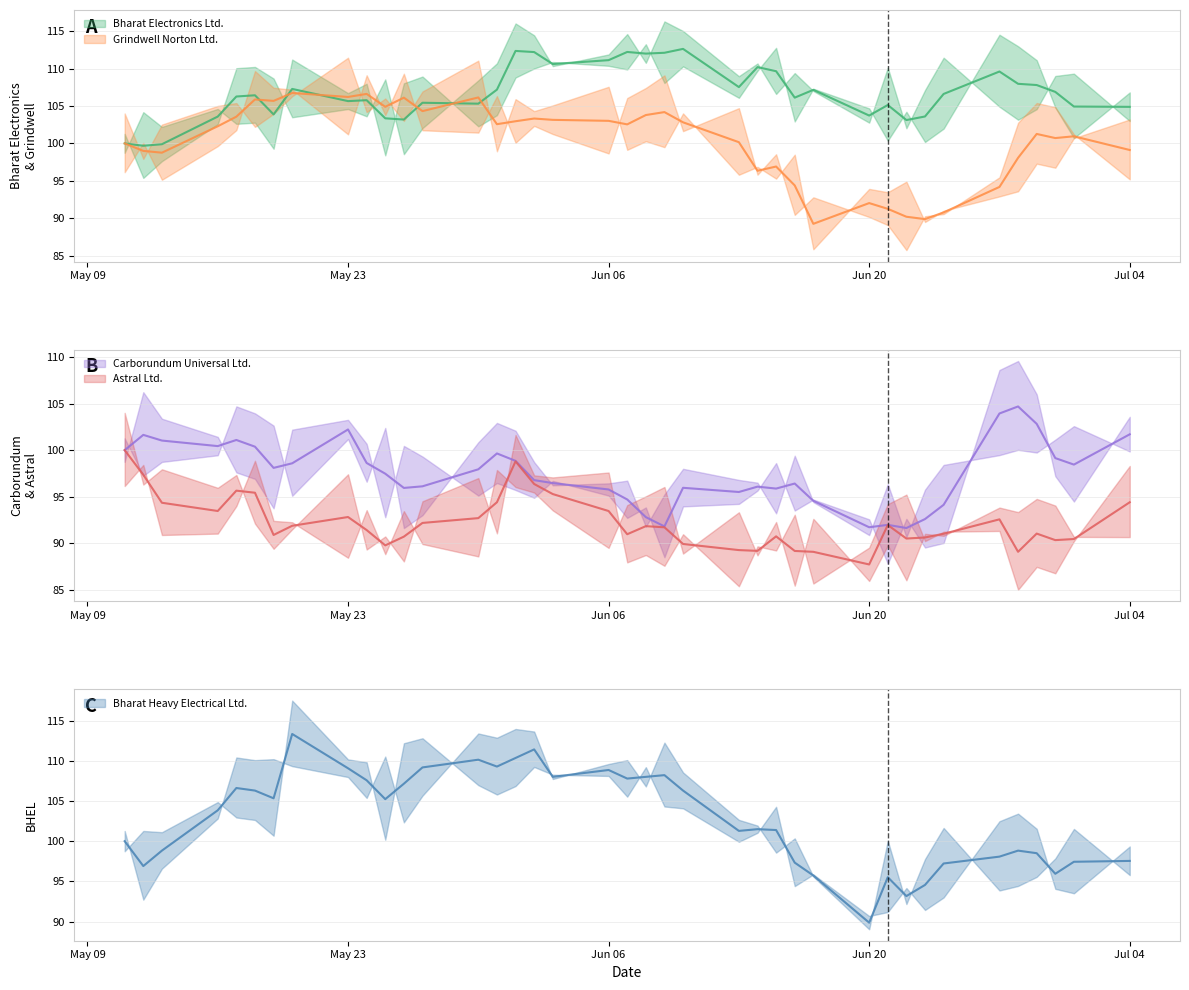

True or false: Carborundum Universal Ltd. and Bharat Electronics Ltd. cross at least once.

True